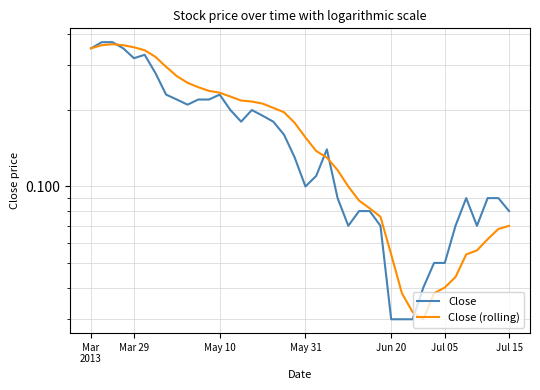

Between Mar 29 and 21, which series saw the biggest shift?

Close